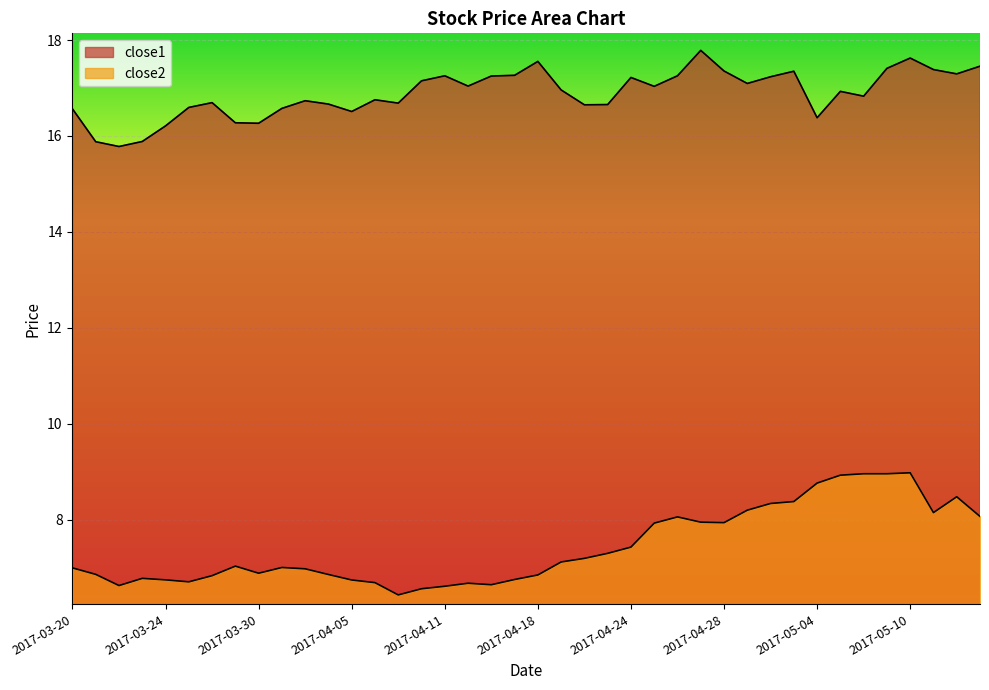

What is the sum of the close1 values at 2017-04-25 and 2017-05-03?

34.4